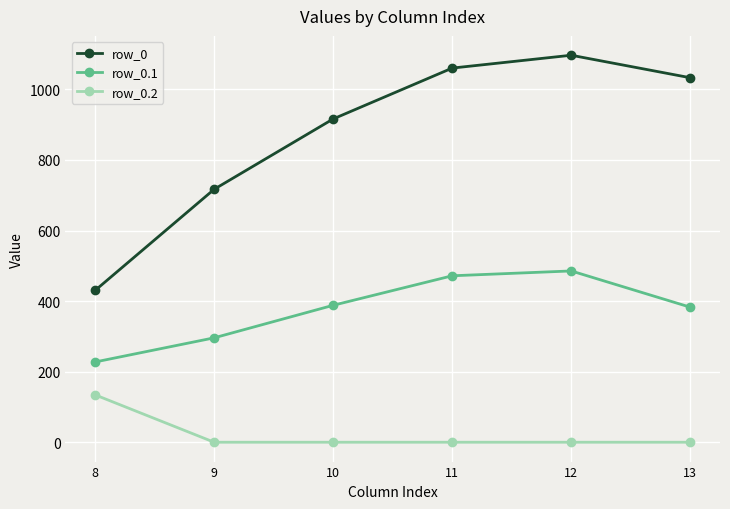

What is the difference between the row_0 values at 11 and 9?

343.4